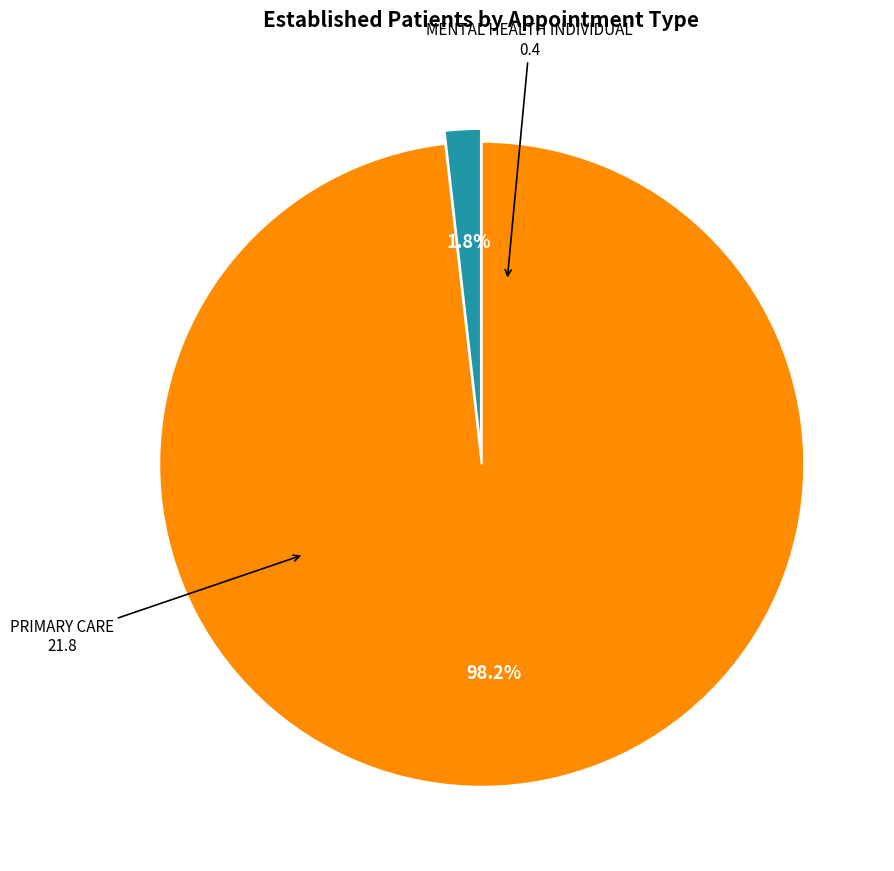

Is there a majority slice in this chart?

Yes